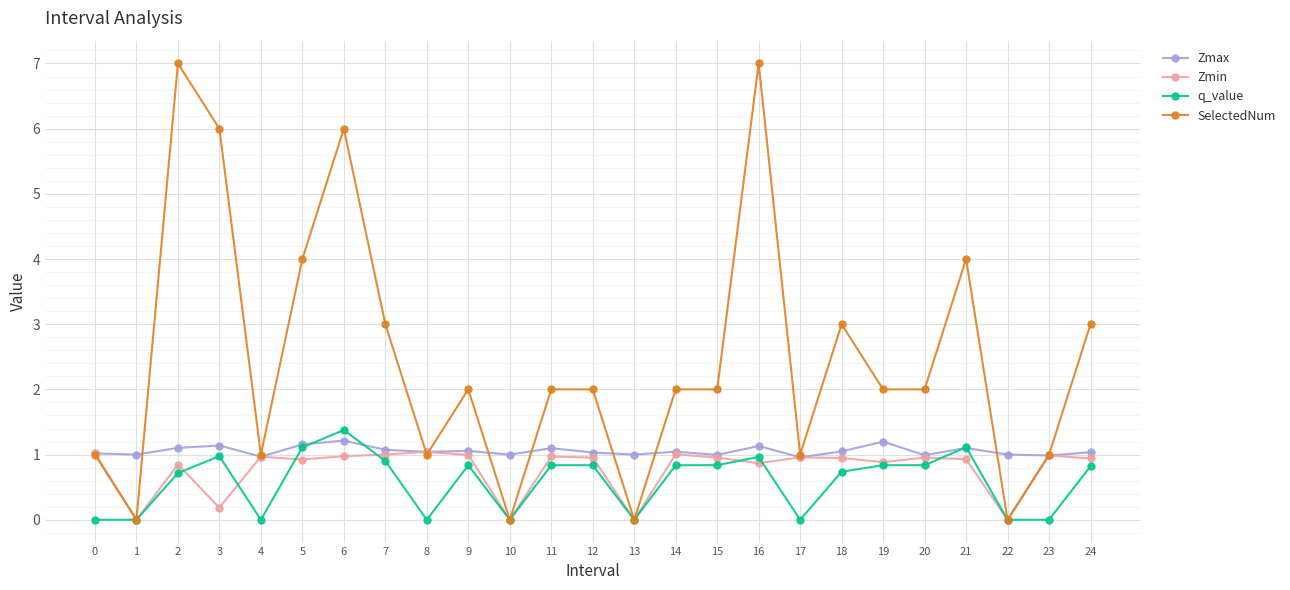

What is the minimum value for Zmax?

1.0